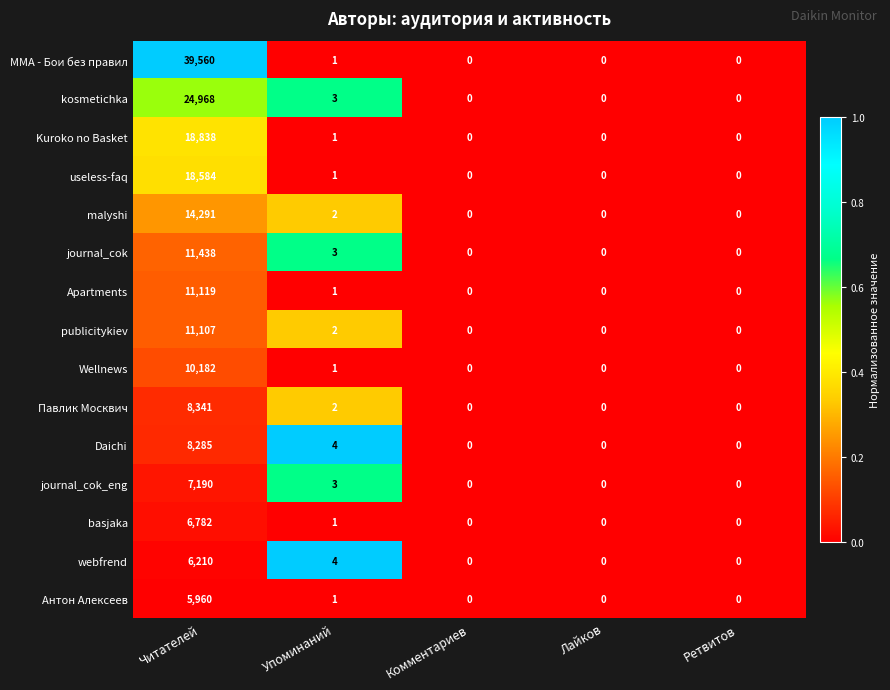

Which series has the largest total across all categories?

ММА - Бои без правил